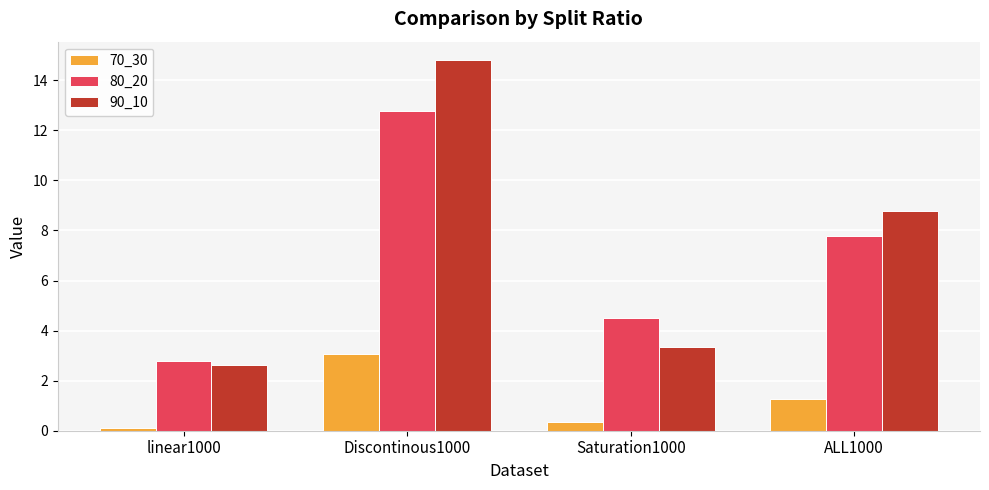

How many bars are there in total?

12